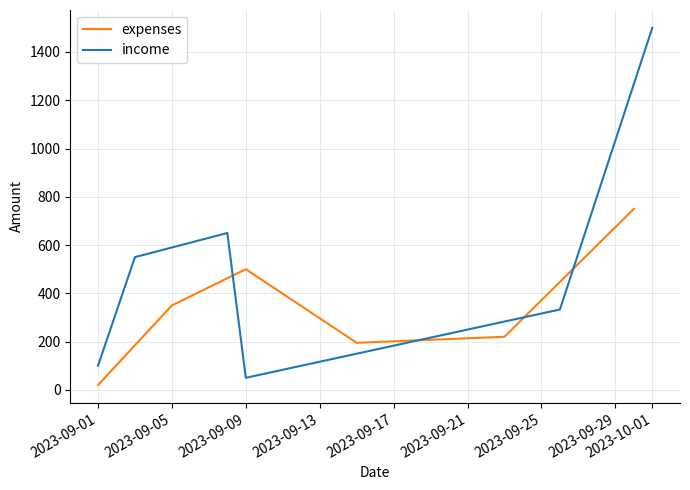

What is the maximum value for expenses?

750